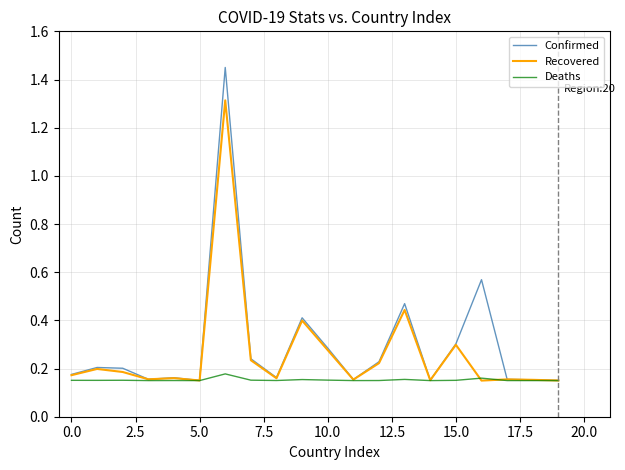

List the series in order of their peak value, lowest first.

Deaths, Recovered, Confirmed